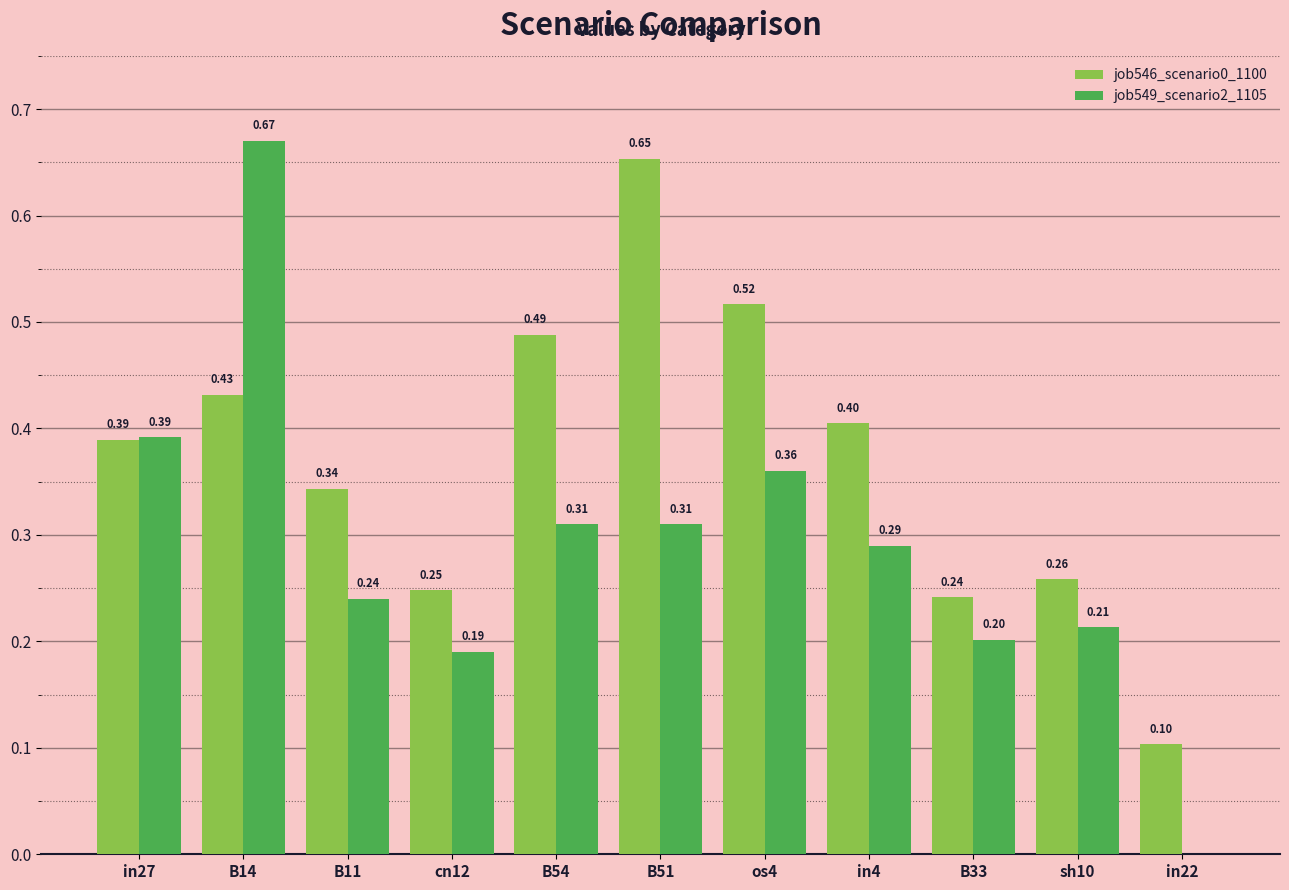

What is the sum of all job546_scenario0_1100 values?

4.1